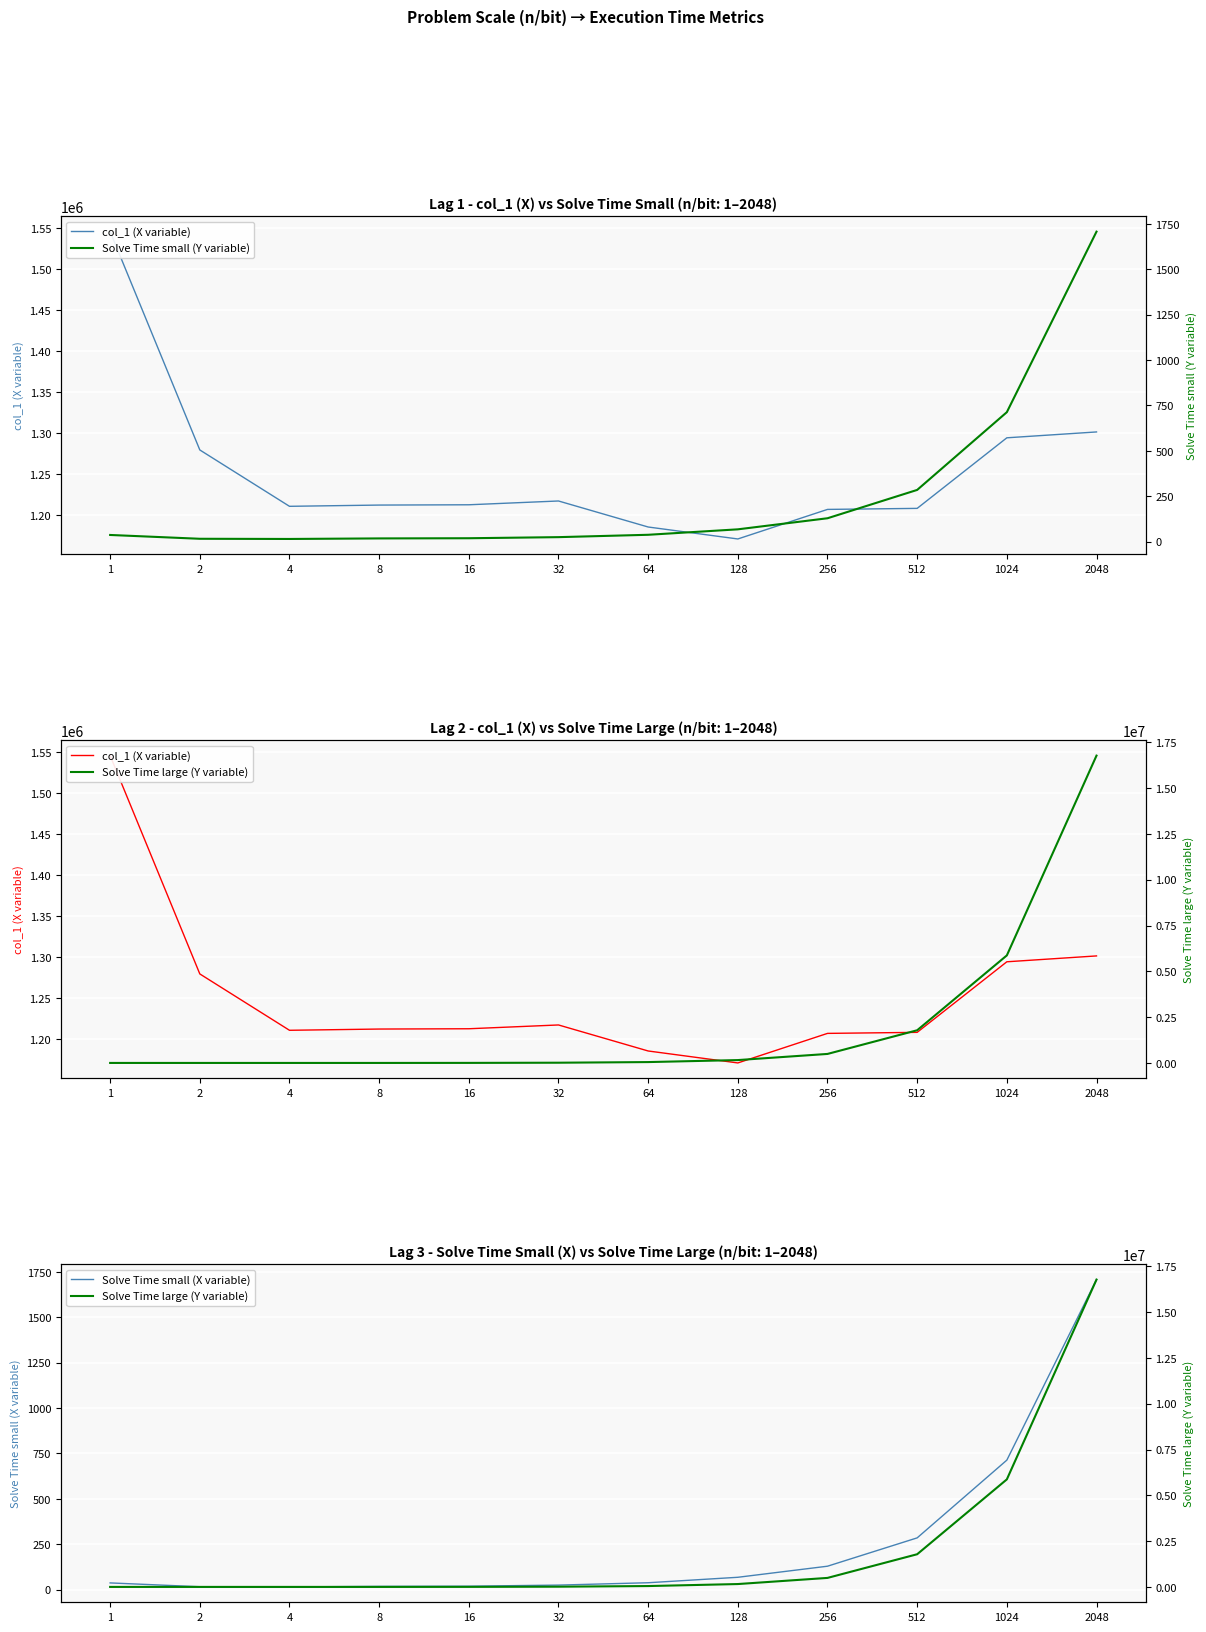

Rank the categories by Solve Time small (Y variable) value from highest to lowest.

2048, 1024, 512, 256, 128, 64, 1, 32, 16, 8, 2, 4